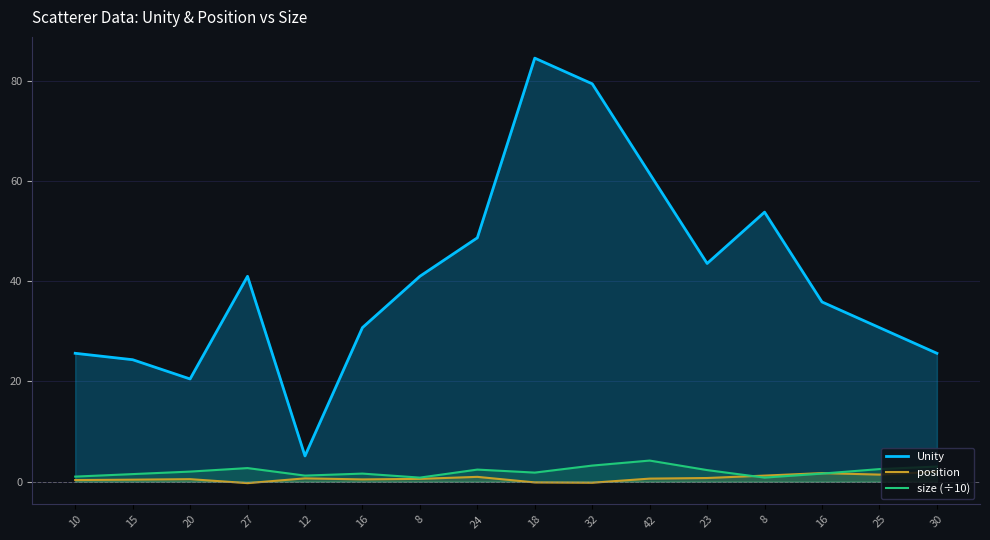

At which label is Unity closest to 44?

23